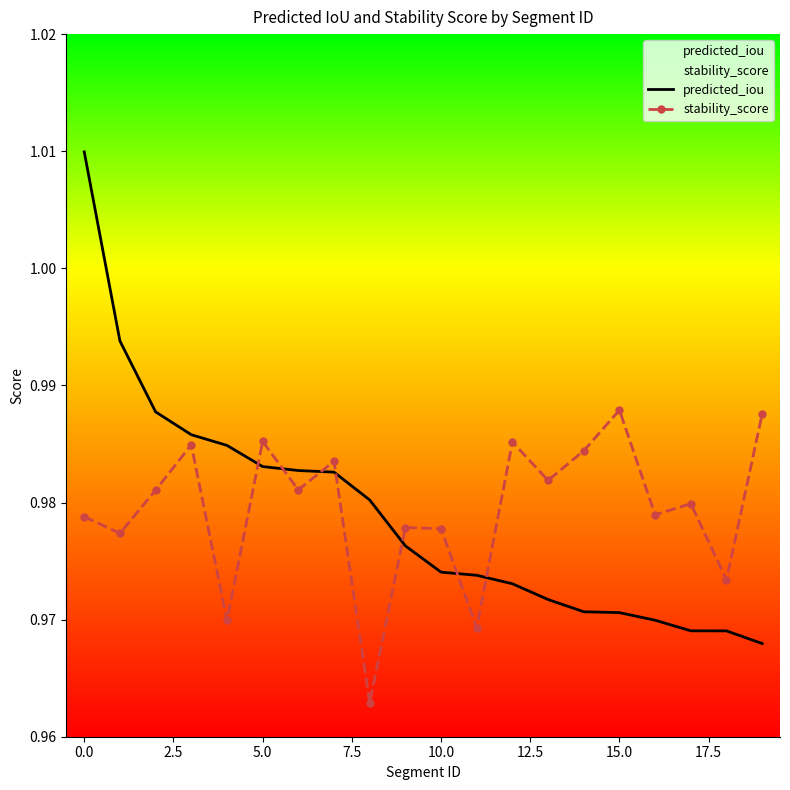

Is the value of stability_score at 17 greater than the value of predicted_iou at 13?

Yes